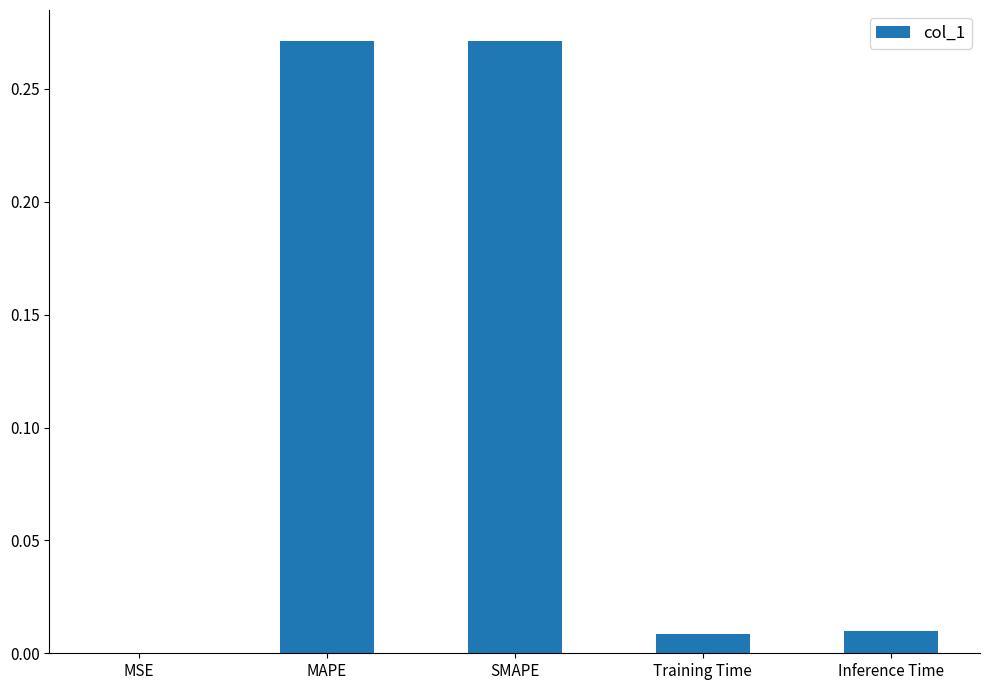

Between MSE and Inference Time, which is larger?

Inference Time